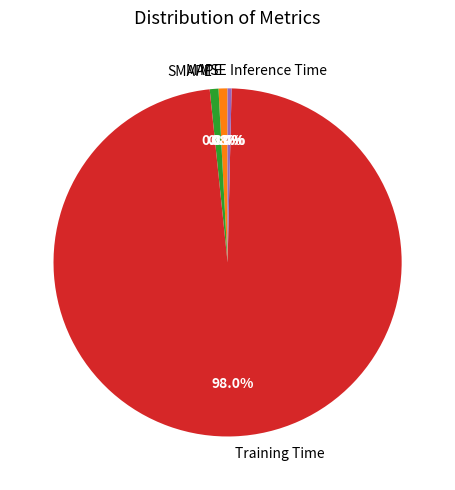

Between Training Time and Inference Time, which is larger?

Training Time